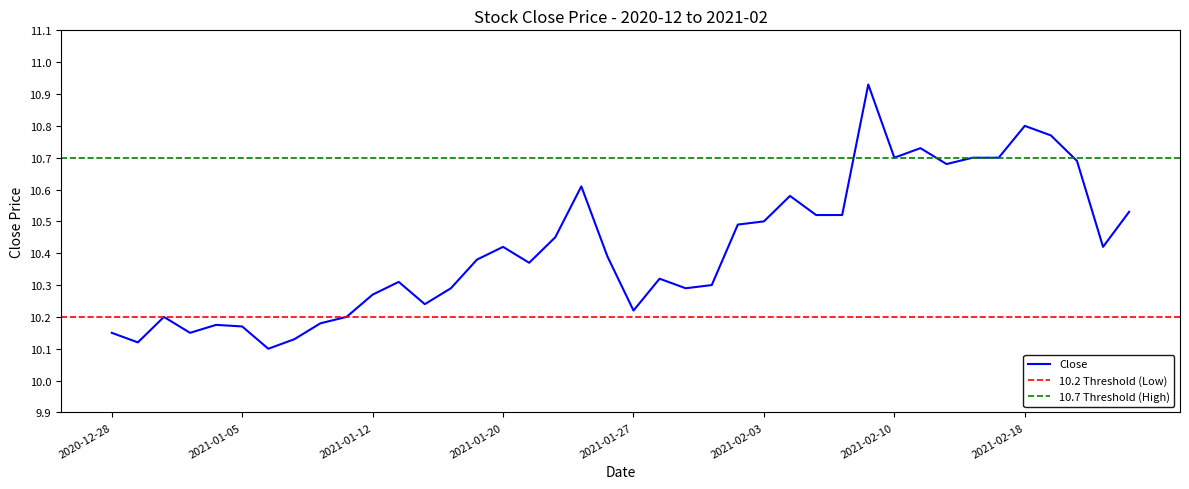

Which label corresponds to the largest value in the chart?

2021-02-09